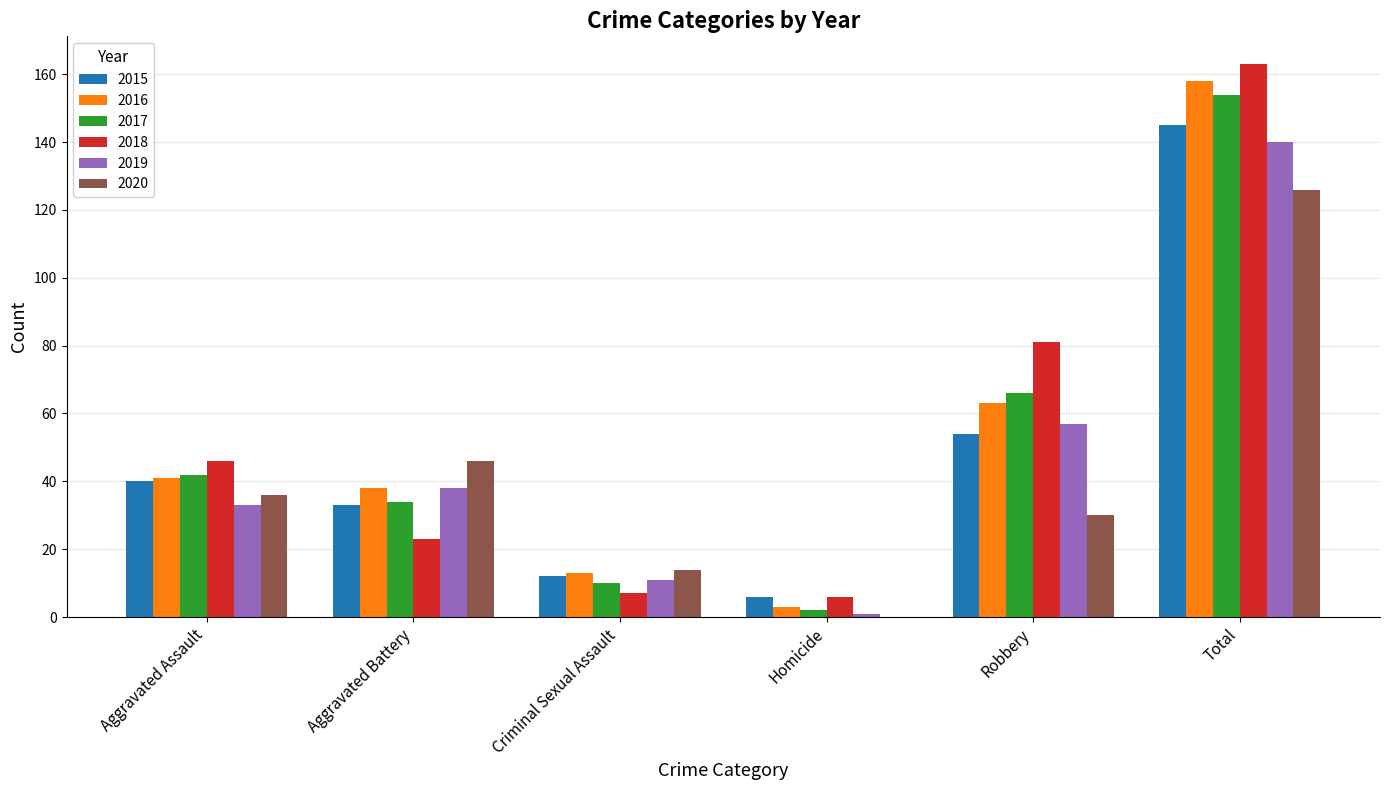

Where is 2019 nearest to the value 70?

Robbery